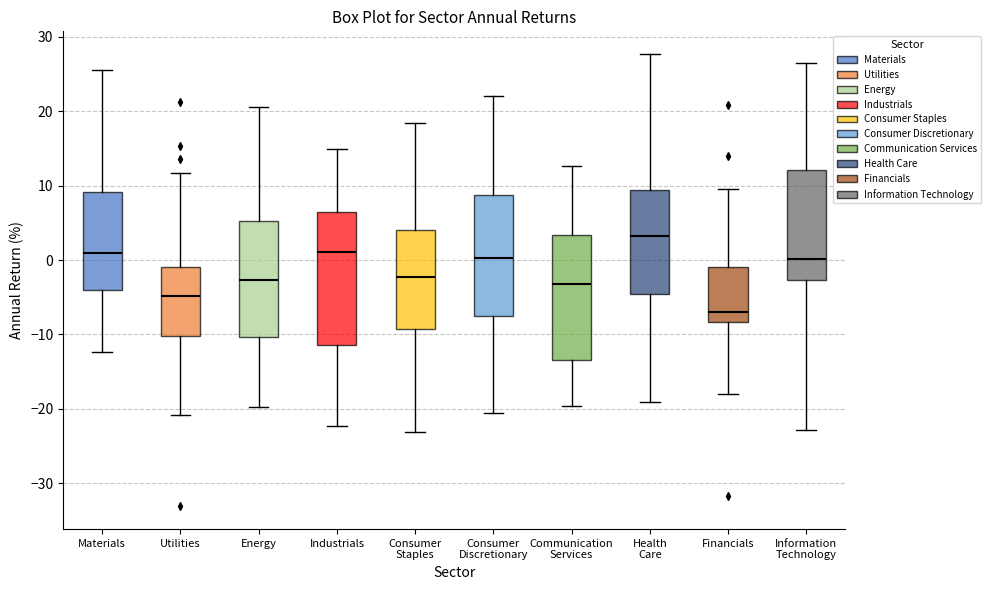

Reading left to right, transcribe this box plot: for each box, give where its median line is, the range the box spans, and where its two whiskers end, as read against the y-axis. The values are not printed on the chart, so give them approximately, as read against the axis.

Materials: median 1, box -4 to 9, whiskers -12 to 25
Utilities: median -5, box -10 to -1, whiskers -21 to 12
Energy: median -3, box -10 to 5, whiskers -20 to 21
Industrials: median 1, box -11 to 6, whiskers -22 to 15
Consumer Staples: median -2, box -9 to 4, whiskers -23 to 18
Consumer Discretionary: median 0, box -8 to 9, whiskers -21 to 22
Communication Services: median -3, box -13 to 3, whiskers -20 to 13
Health Care: median 3, box -5 to 9, whiskers -19 to 28
Financials: median -7, box -8 to -1, whiskers -18 to 9
Information Technology: median 0, box -3 to 12, whiskers -23 to 27